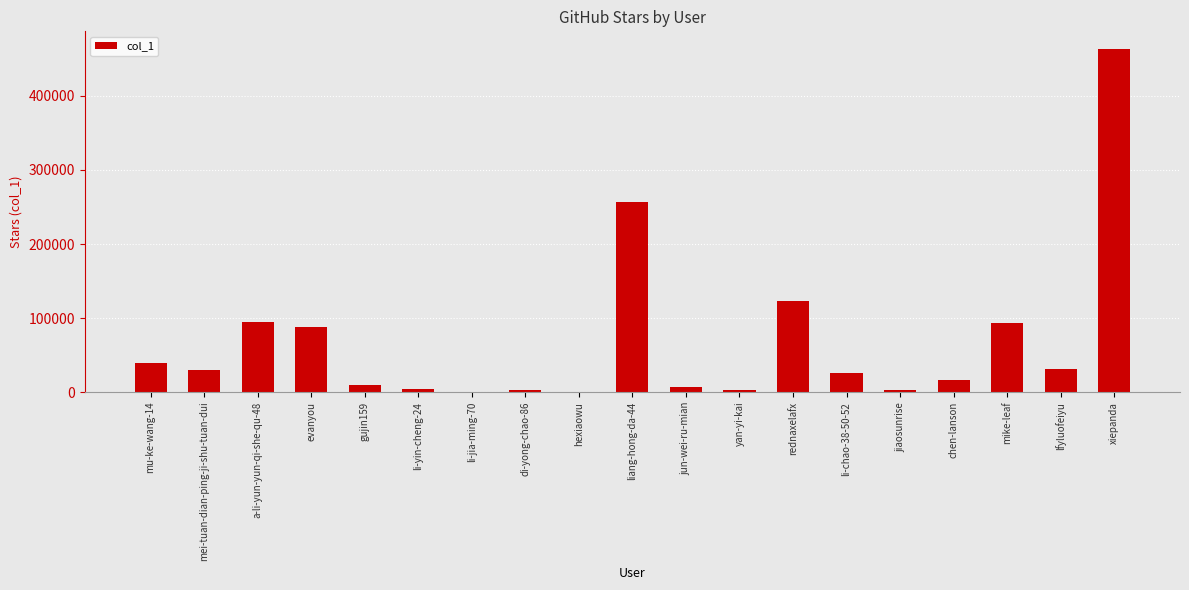

Does the chart contain stacked bars?

No